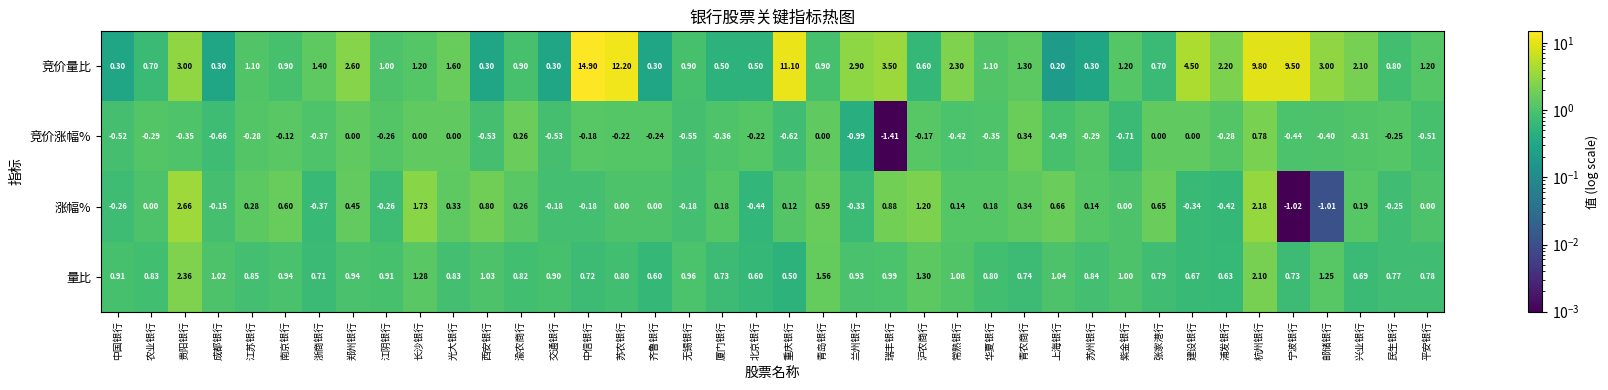

What is the spread (max minus min) of values at 北京银行?

1.0